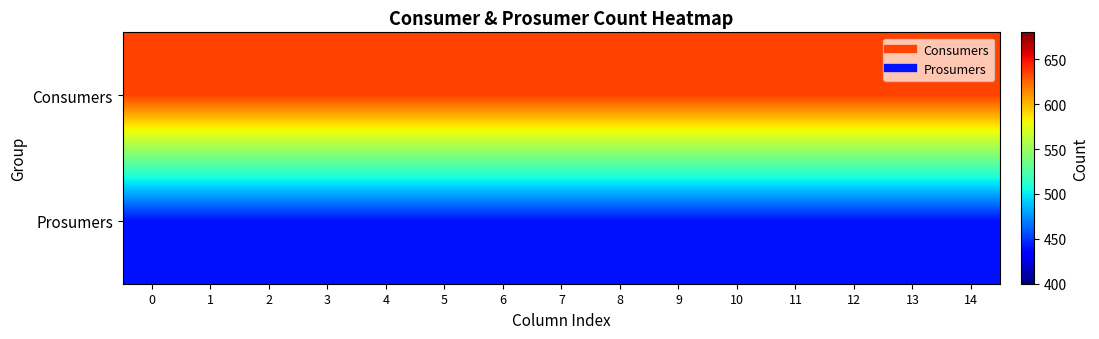

Reading left to right, what are all the values shown in this chart?

Consumers: 0=635	1=635	2=635	3=635	4=635	5=635	6=635	7=635	8=635	9=635	10=635	11=635	12=635	13=635	14=635
Prosumers: 0=440	1=440	2=440	3=440	4=440	5=440	6=440	7=440	8=440	9=440	10=440	11=440	12=440	13=440	14=440